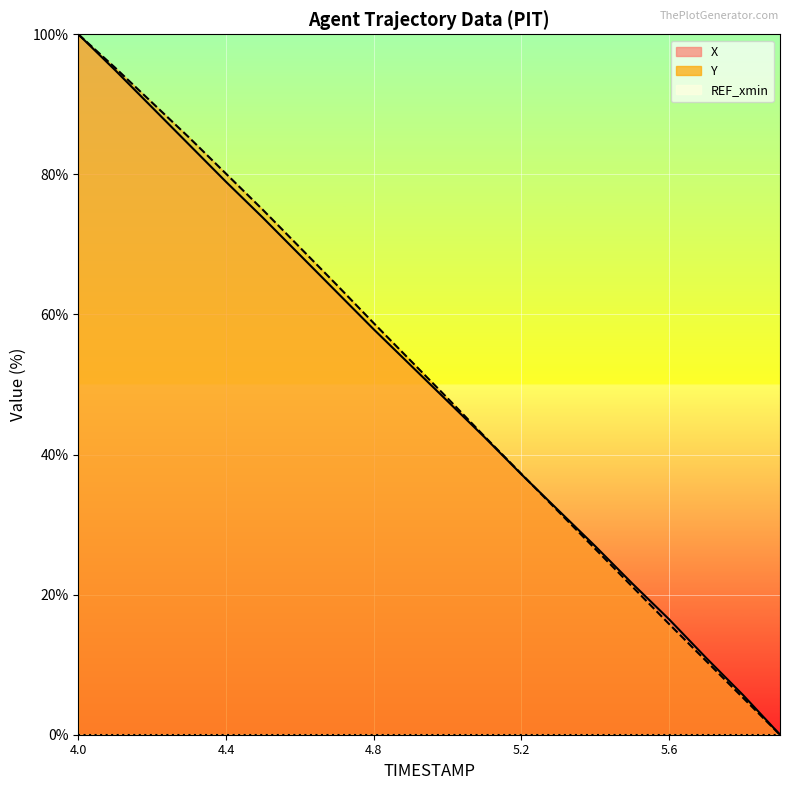

Does the chart display data point markers on the line(s)?

No